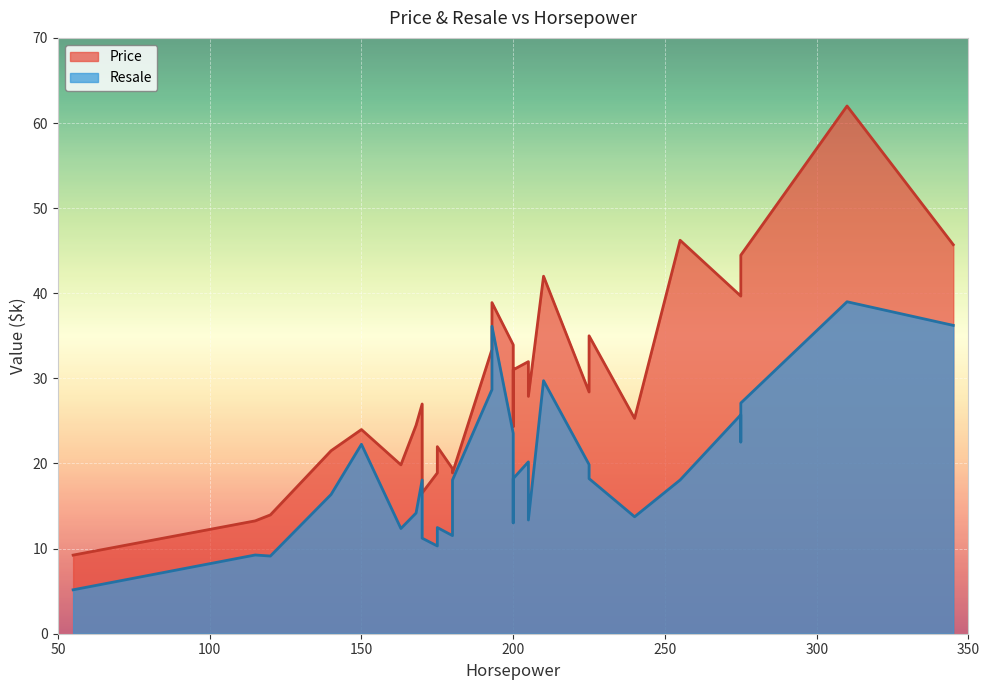

Is the value of Resale at 225 greater than the value of Price at 163?

Yes